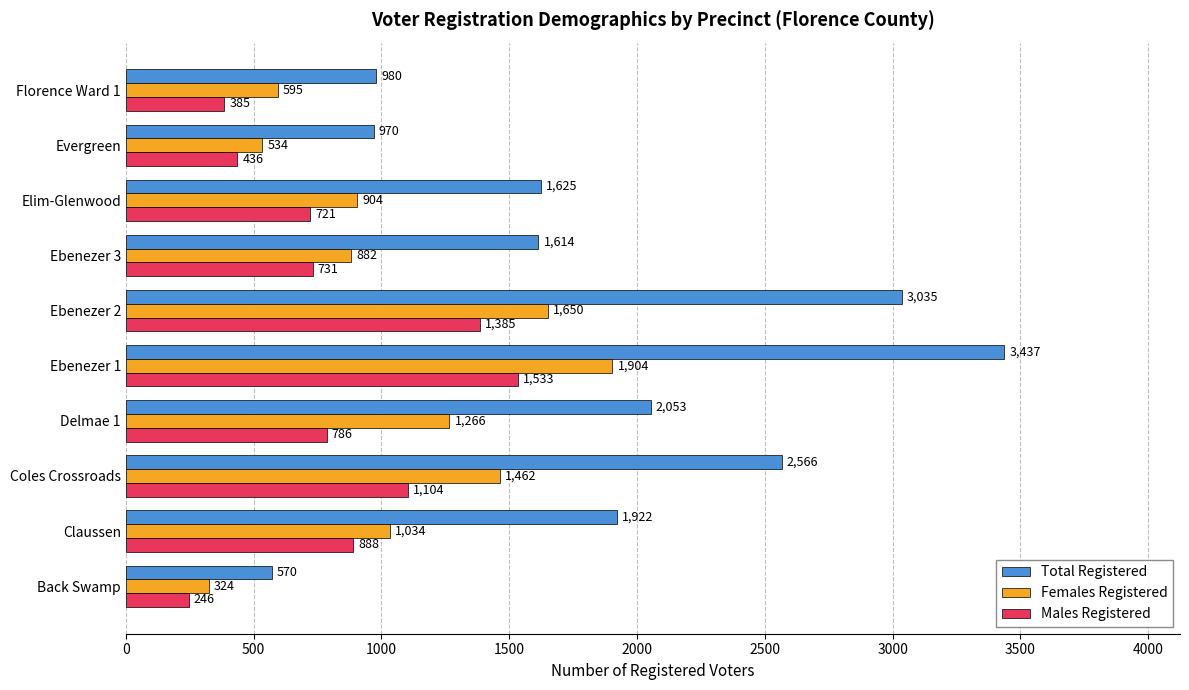

List the series in order of their peak value, lowest first.

Males Registered, Females Registered, Total Registered